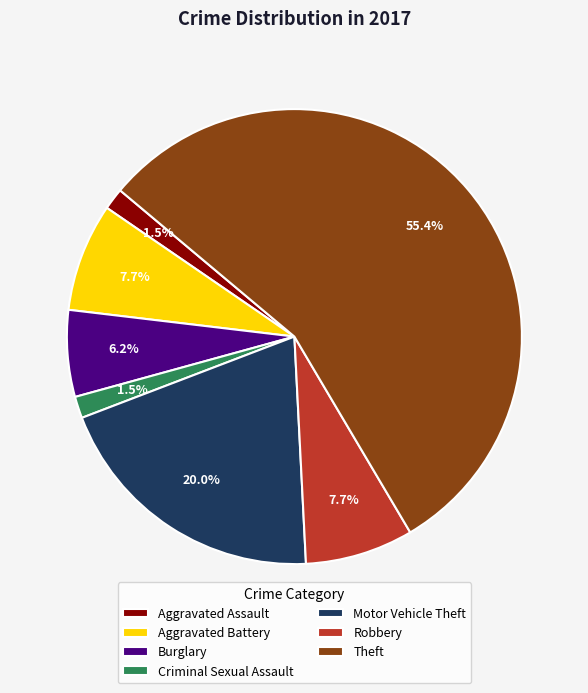

To the nearest percent, what is the average slice percentage?

14%